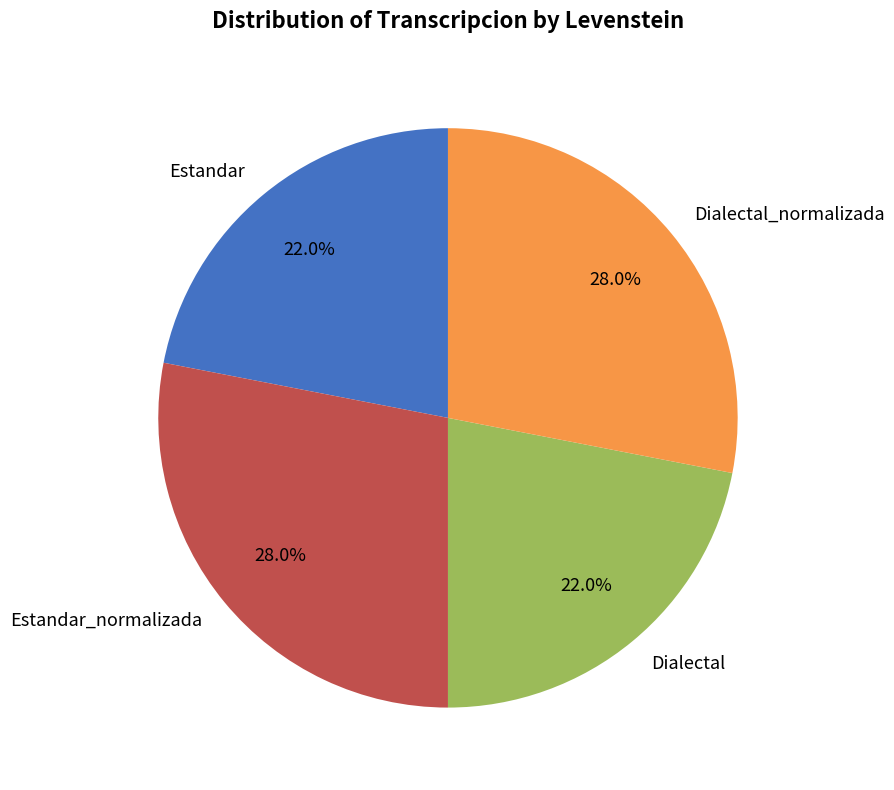

How much of the chart is everything except Dialectal_normalizada?

72.0%